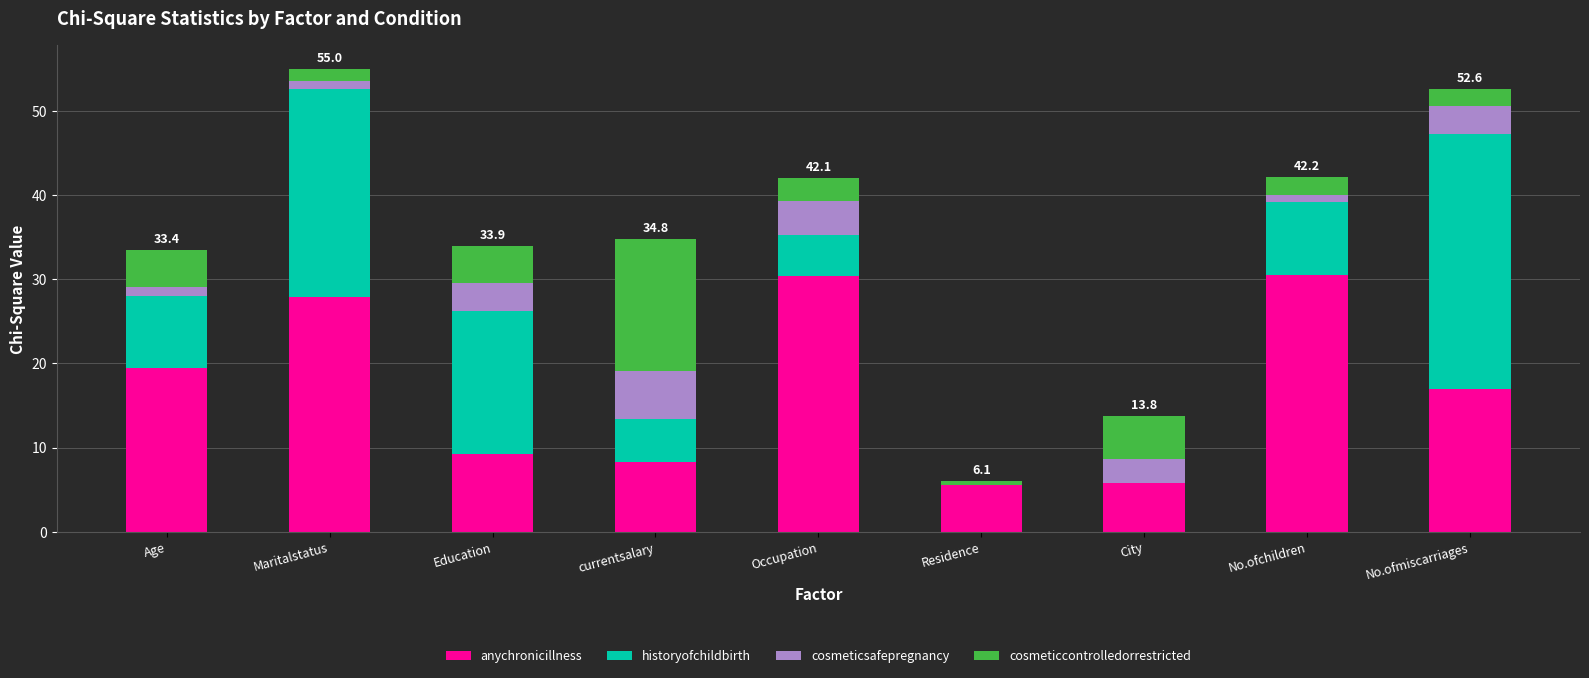

Count the number of categories in the chart.

9